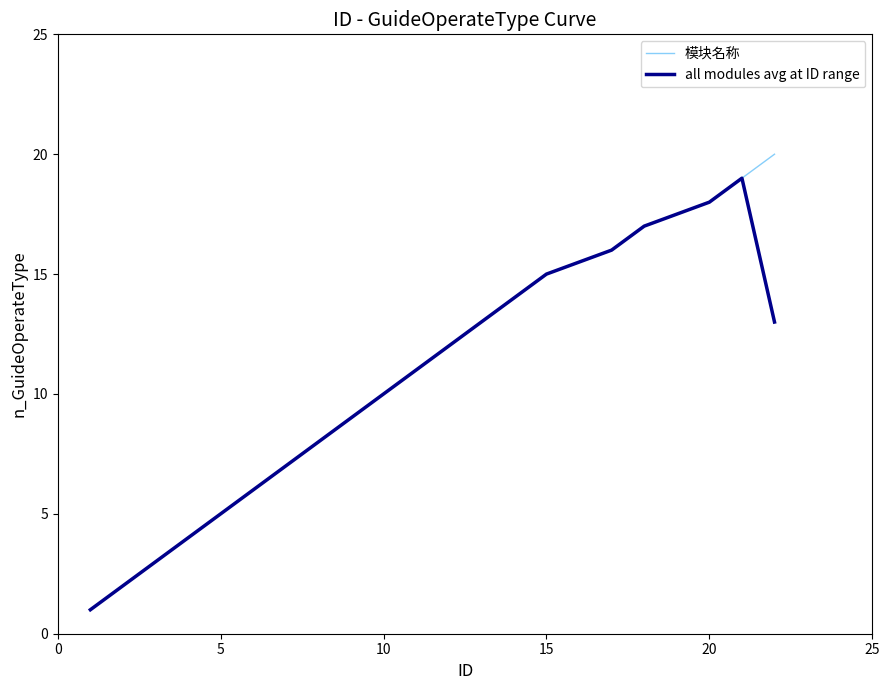

How many lines are shown in the chart?

2